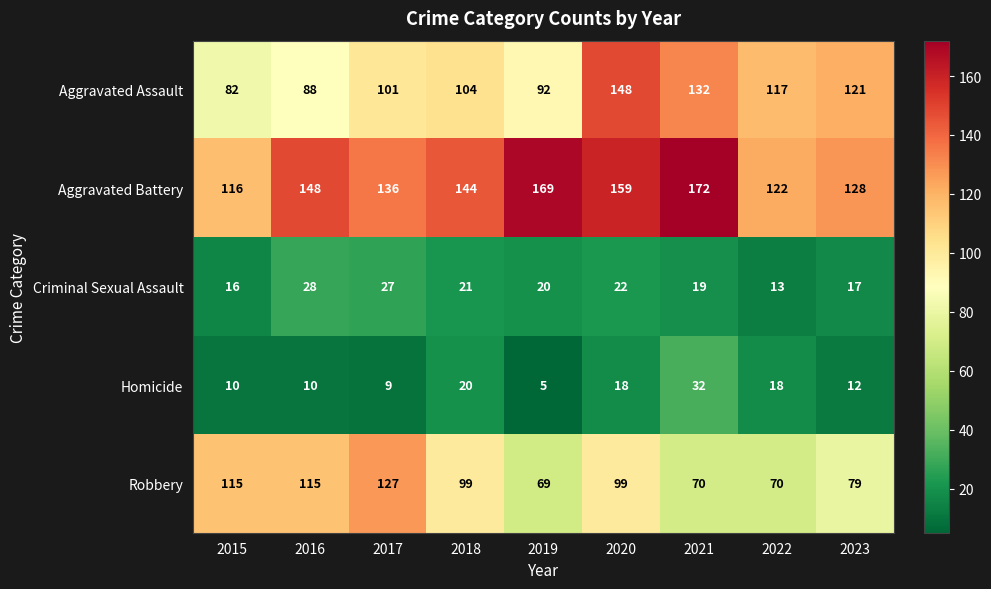

Which label corresponds to the smallest value in the chart?

2019